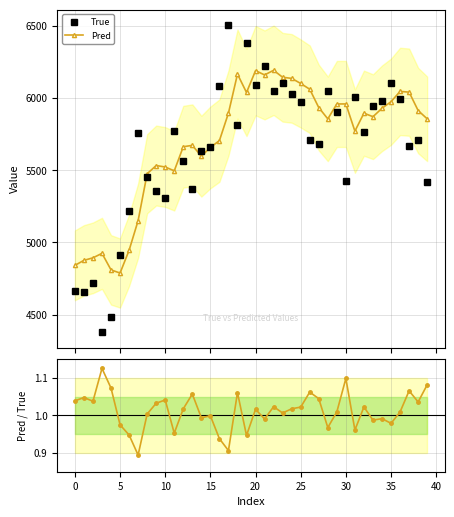

Does the chart have visible grid lines?

Yes